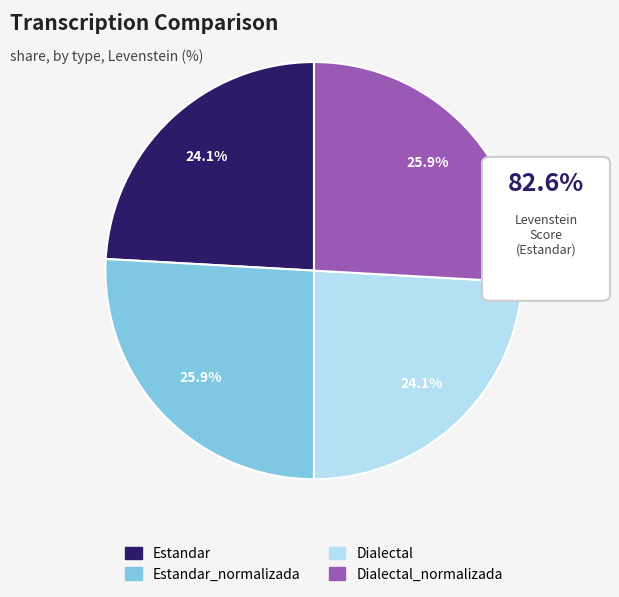

Does any single category account for the majority?

No